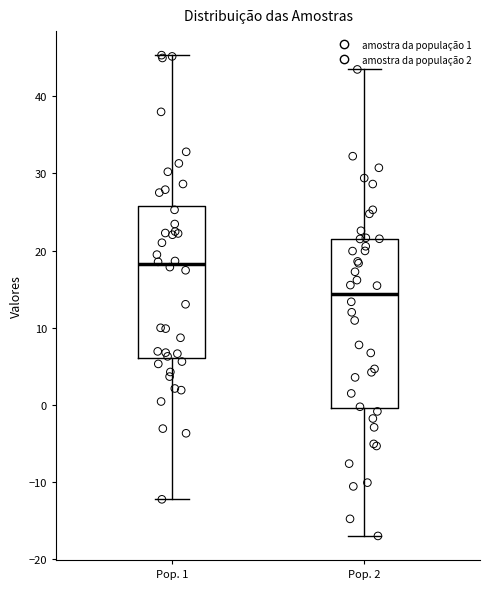

Reading left to right, transcribe this box plot: for each box, give where its median line is, the range the box spans, and where its two whiskers end, as read against the y-axis. The values are not printed on the chart, so give them approximately, as read against the axis.

Pop. 1: median 18, box 6 to 26, whiskers -12 to 45
Pop. 2: median 14, box 0 to 22, whiskers -17 to 43